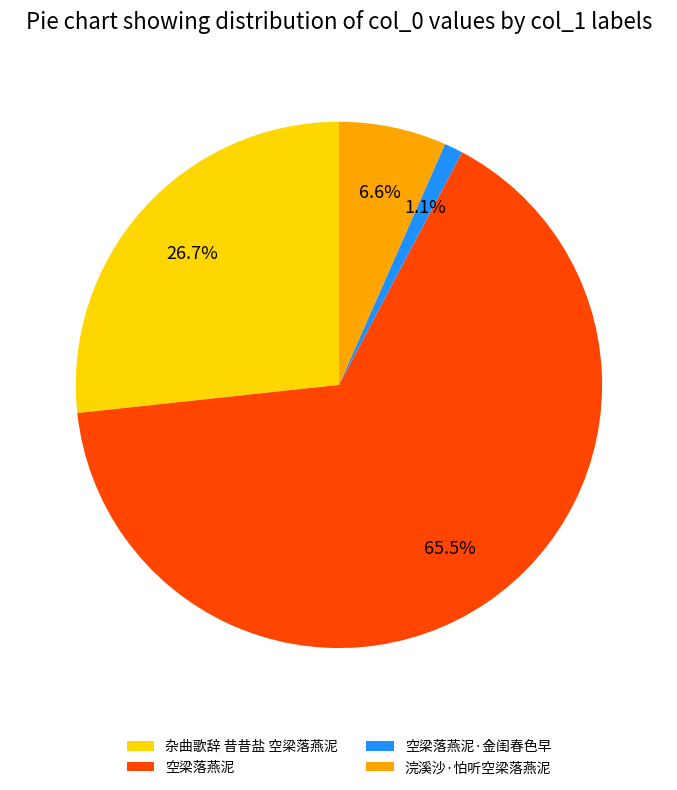

What percentage do 杂曲歌辞 昔昔盐 空梁落燕泥 and 空梁落燕泥 together represent?

92.3%